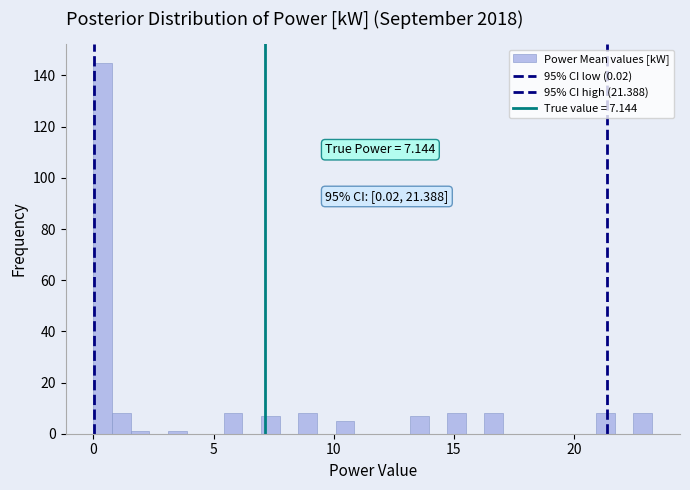

Around what value on the x-axis is the tallest bar? Give the approximate position of its centre, as read against the axis.

0.5